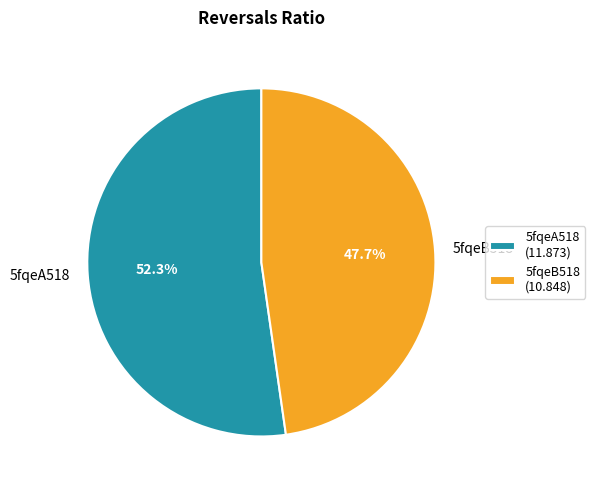

To the nearest percent, what portion does 5fqeA518 represent?

52%